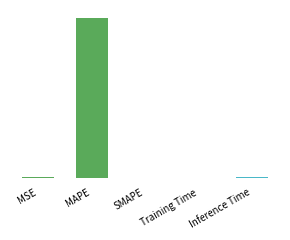

What is the label of the 2nd bar from the right?

Training Time